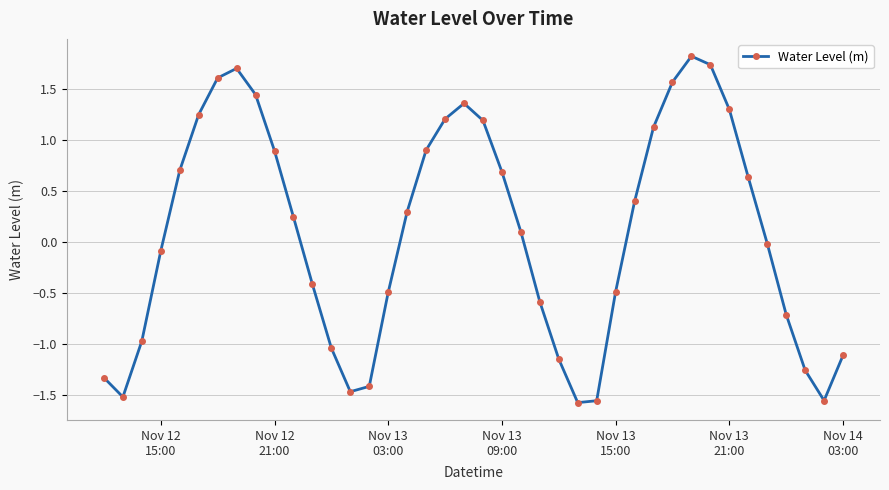

How many points are lower than both their immediate neighbors (excluding endpoints)?

4